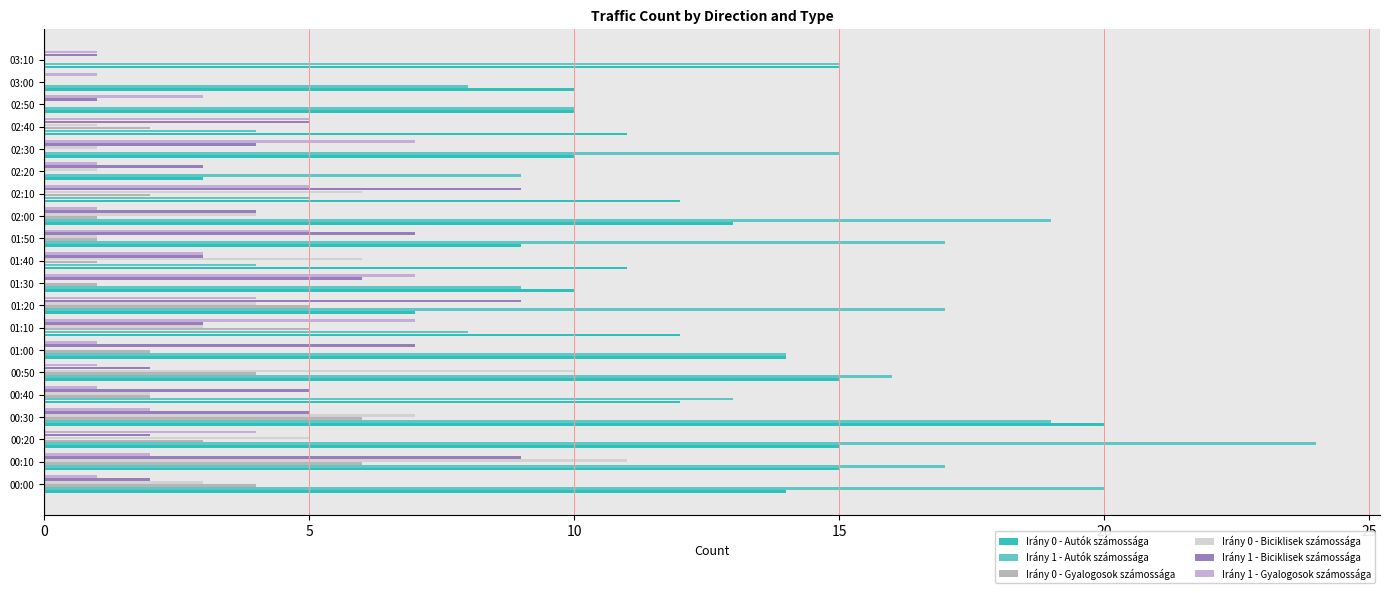

Which series has the largest total across all categories?

Irány 1 - Autók számossága